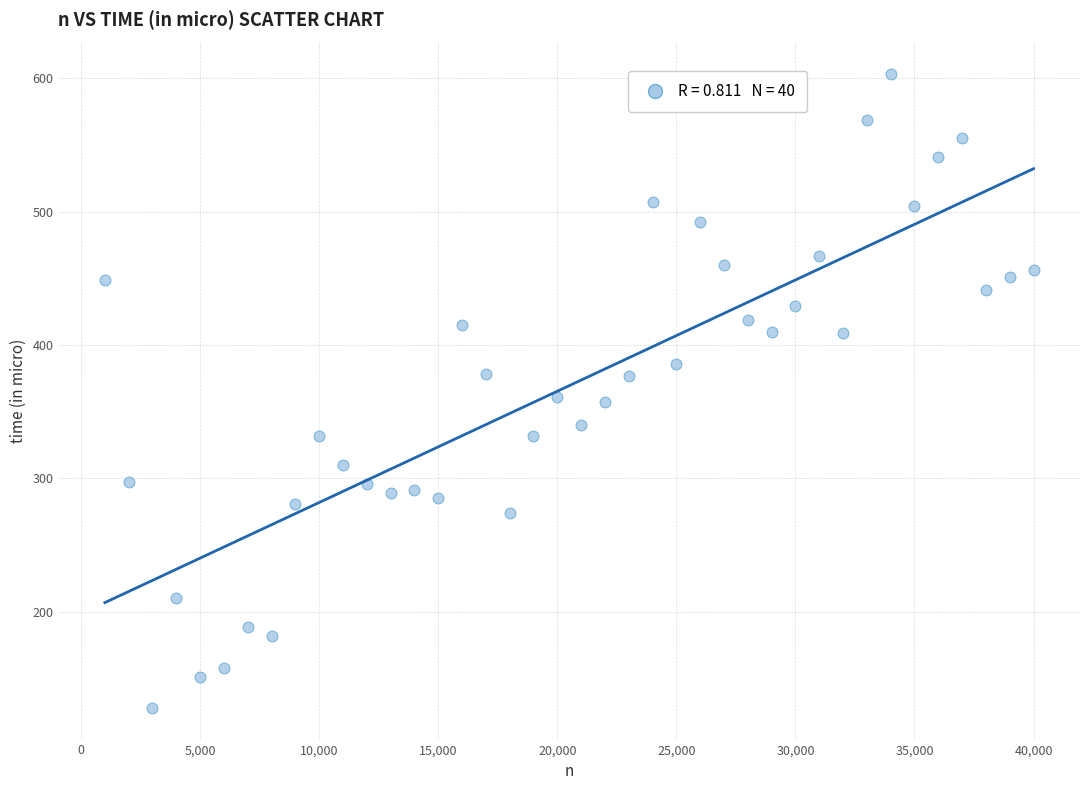

What is the range of Y values (max minus min)?

475